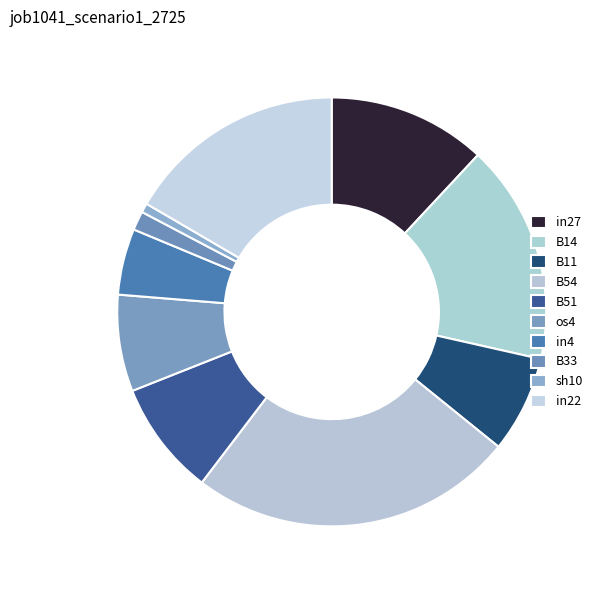

Is it true that in22 is 25% of the pie?

False